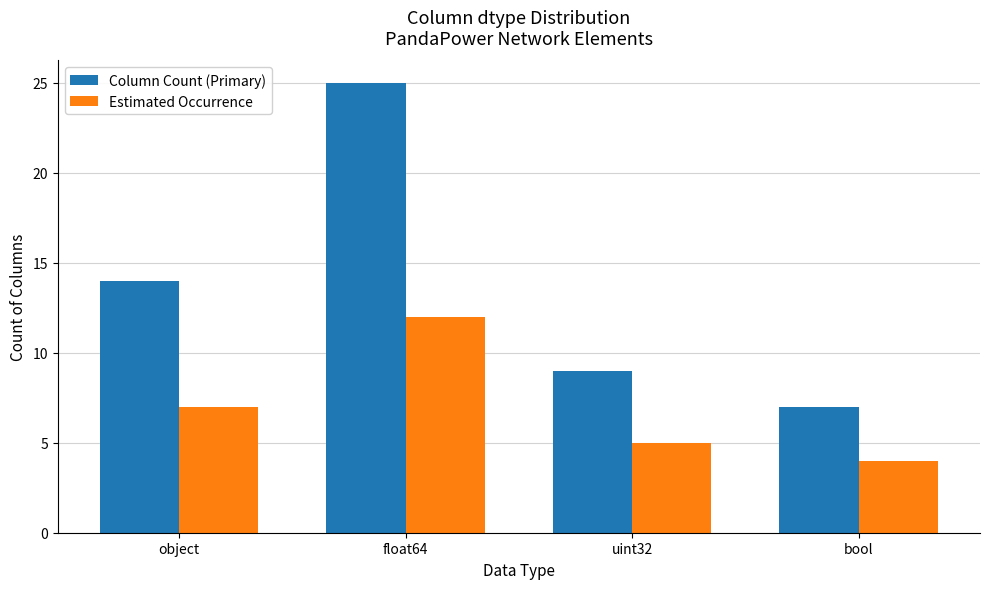

What is the smallest value displayed?

4